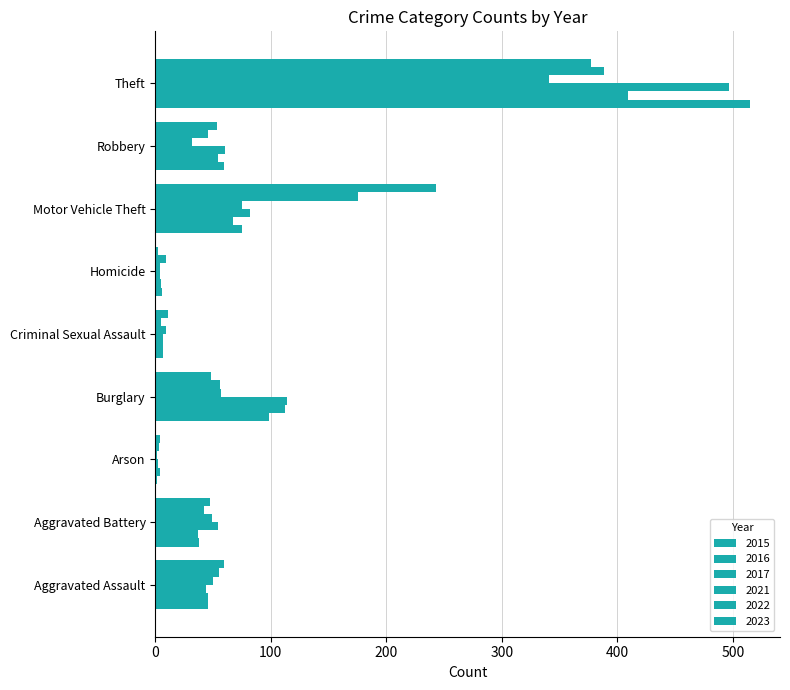

Count the number of categories in the chart.

9